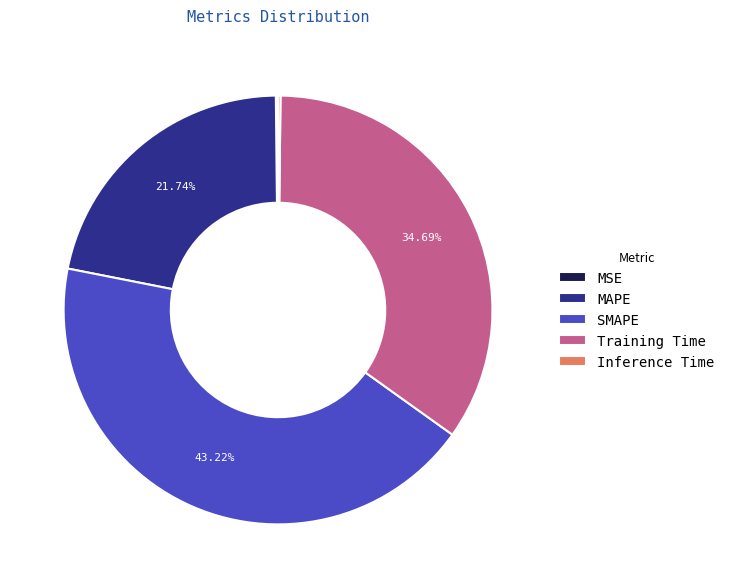

Which category has the biggest portion of the pie?

SMAPE